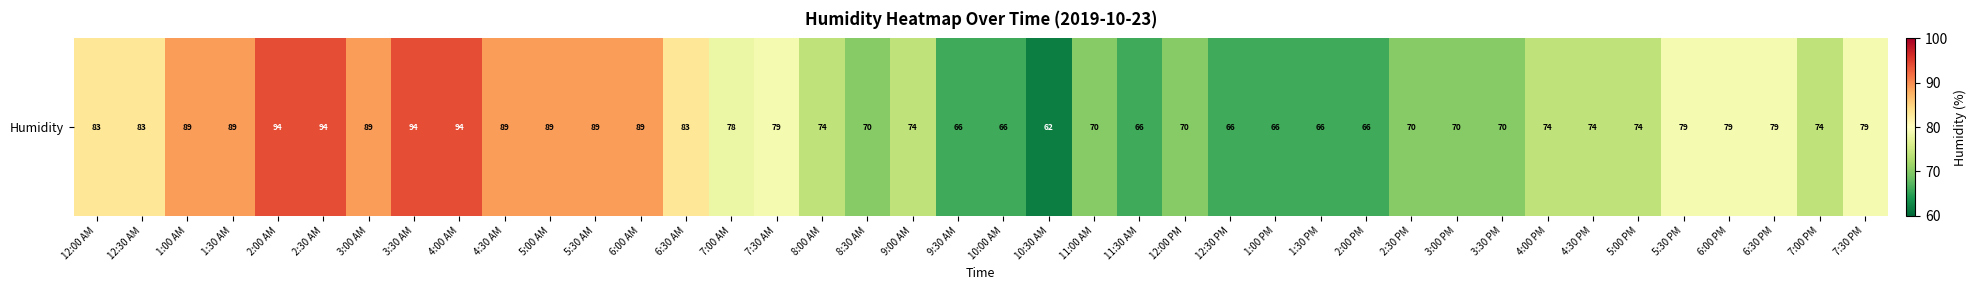

Reading left to right, transcribe all the data shown in this chart.

83	83	89	89	94	94	89	94	94	89	89	89	89	83	78	79	74	70	74	66	66	62	70	66	70	66	66	66	66	70	70	70	74	74	74	79	79	79	74	79